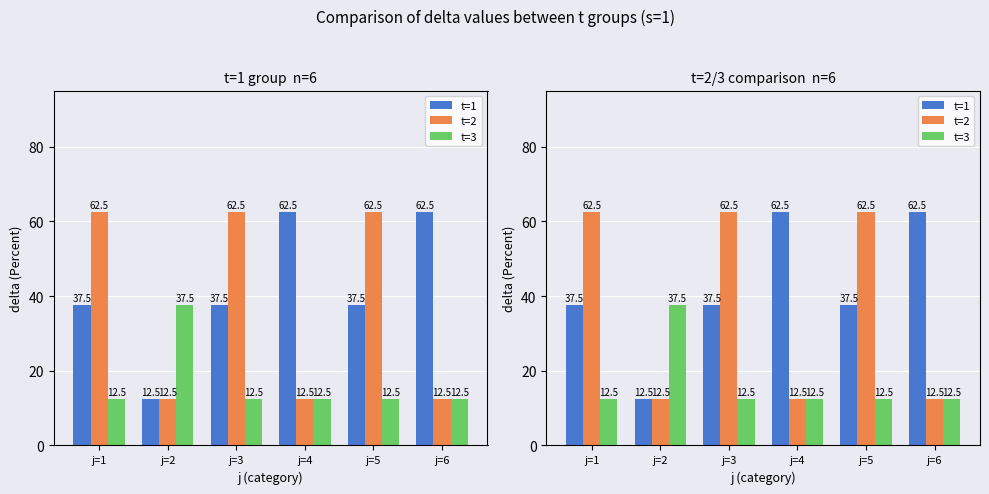

What are all the series names shown in the legend?

t=1, t=2, t=3